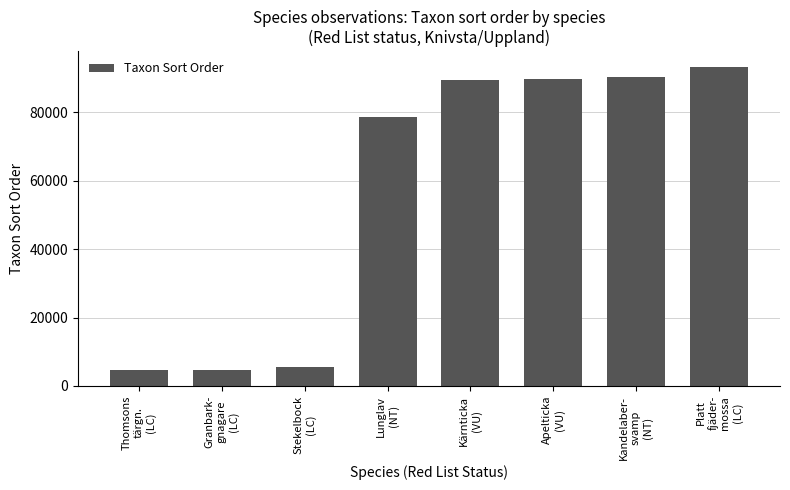

What is the maximum value shown in the chart?

93145